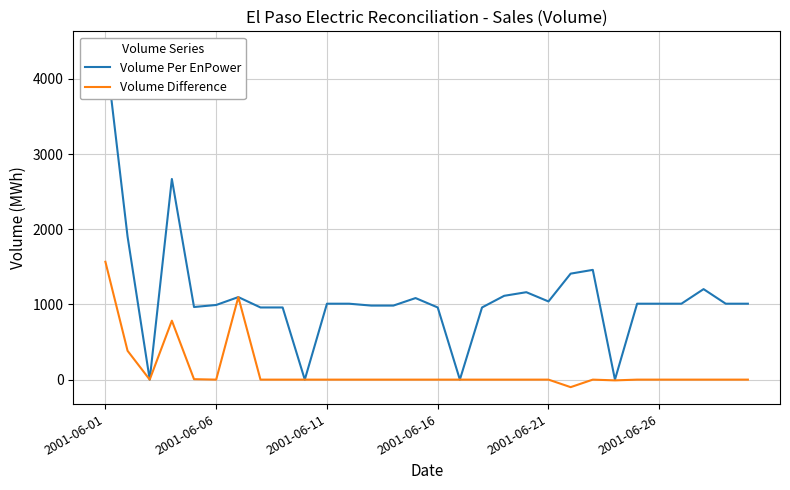

True or false: Volume Per EnPower and Volume Difference cross at least once.

False